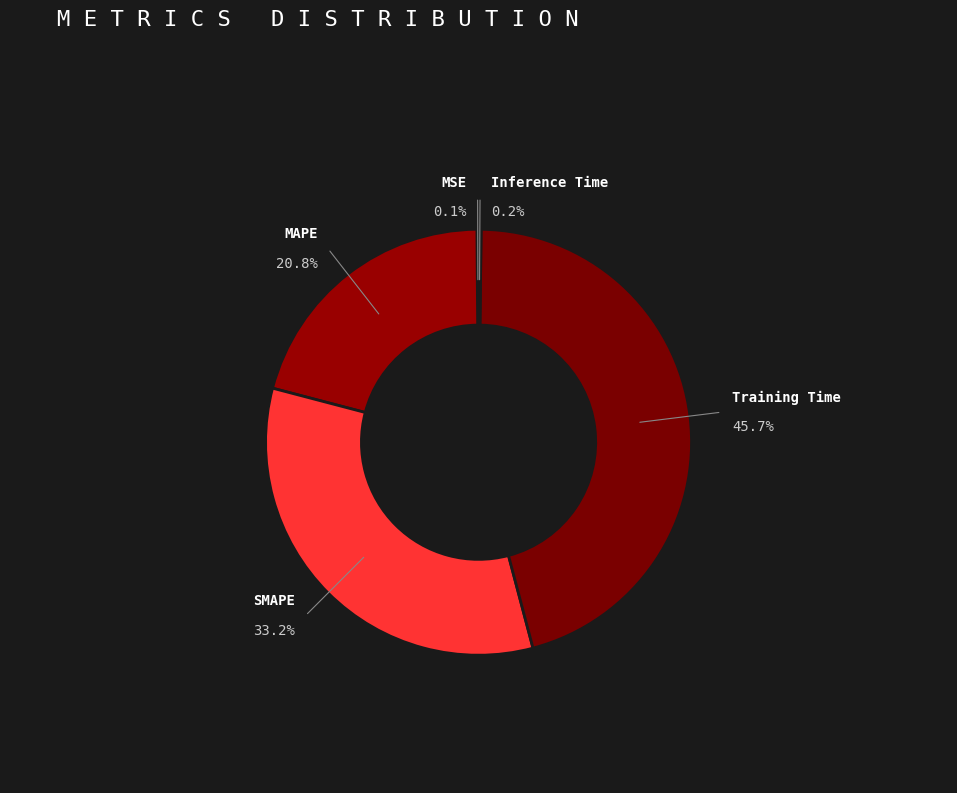

Is it true that Inference Time is 13% of the pie?

False